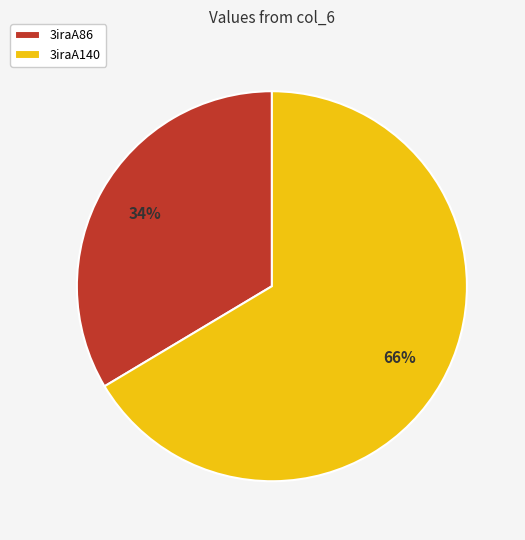

Which category has the smallest portion of the pie?

3iraA86